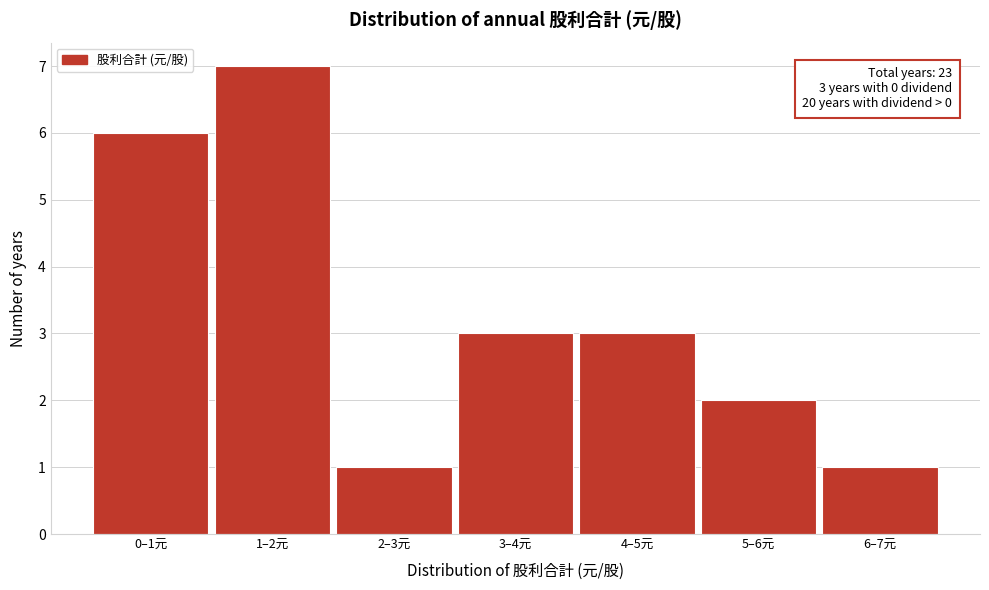

Reading left to right, transcribe all the data shown in this chart.

6	7	1	3	3	2	1